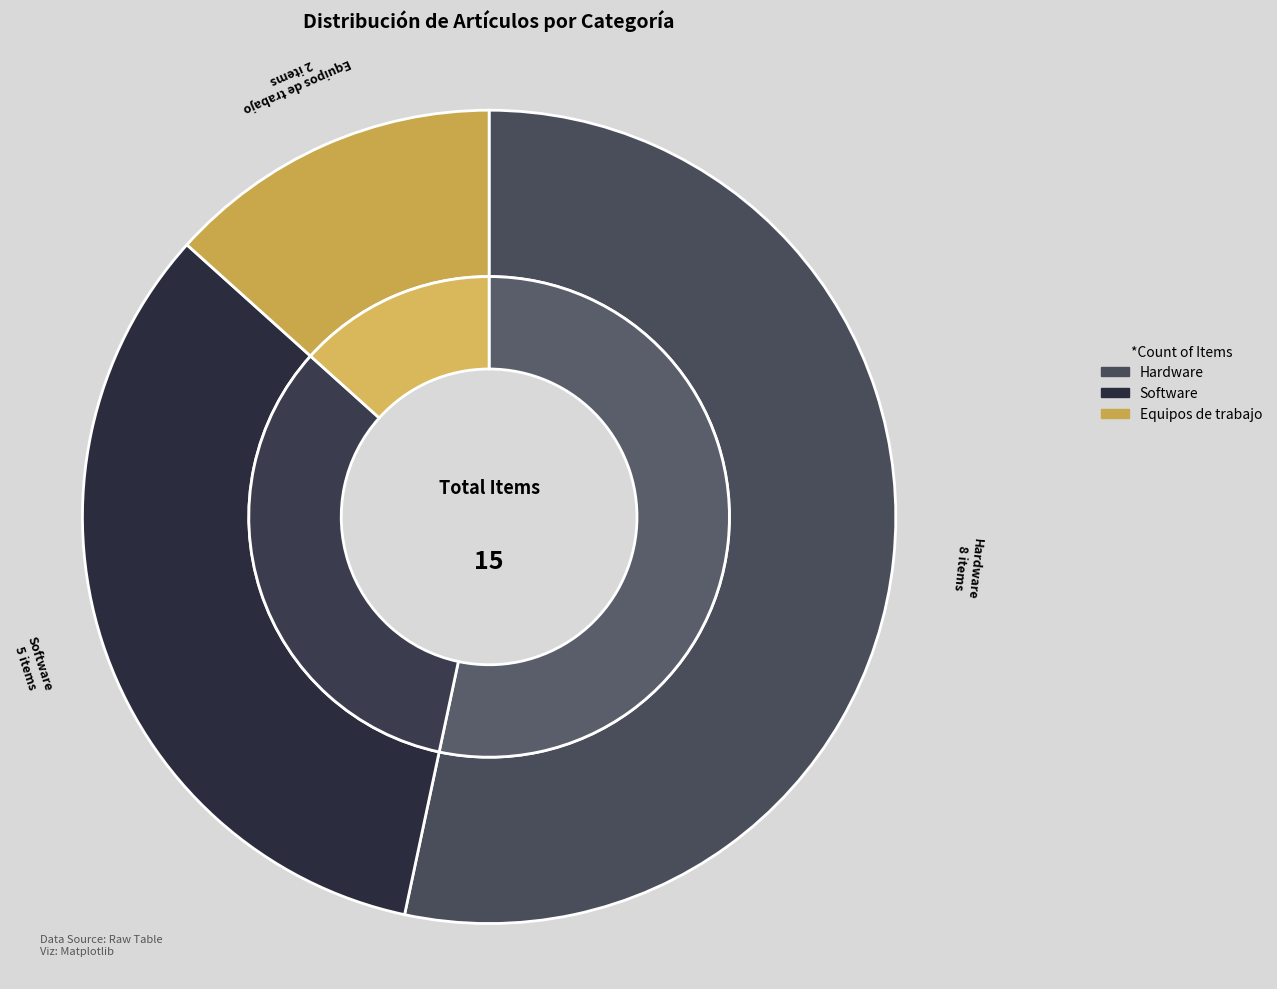

Do Software and Hardware together represent more than half of the pie?

Yes